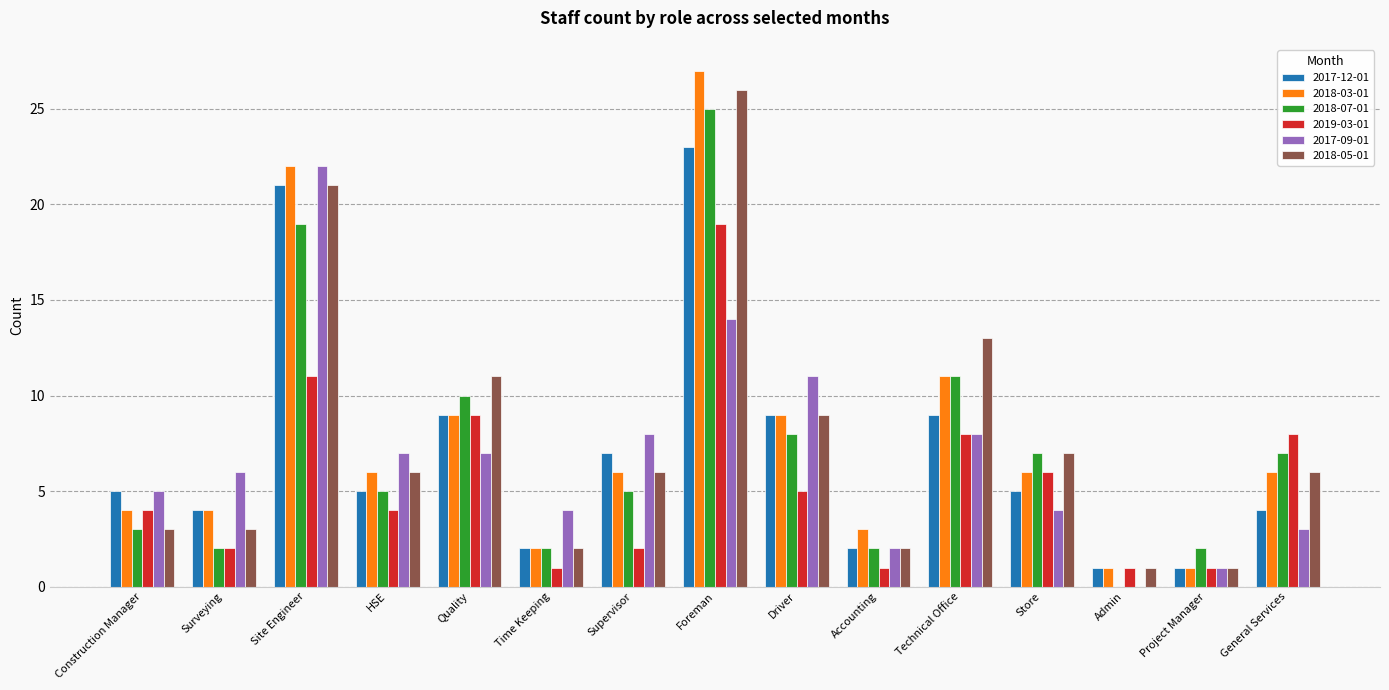

What is the maximum value shown in the chart?

27